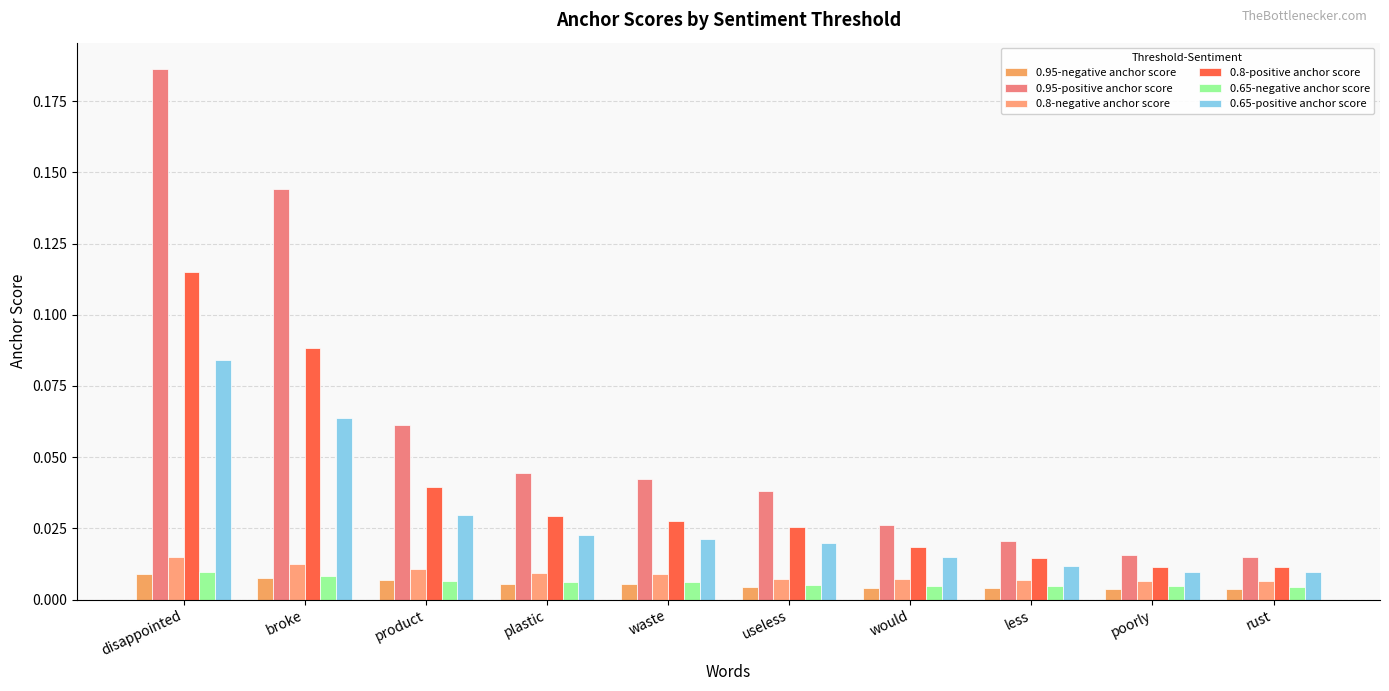

At which label does 0.95-positive anchor score reach its peak?

disappointed